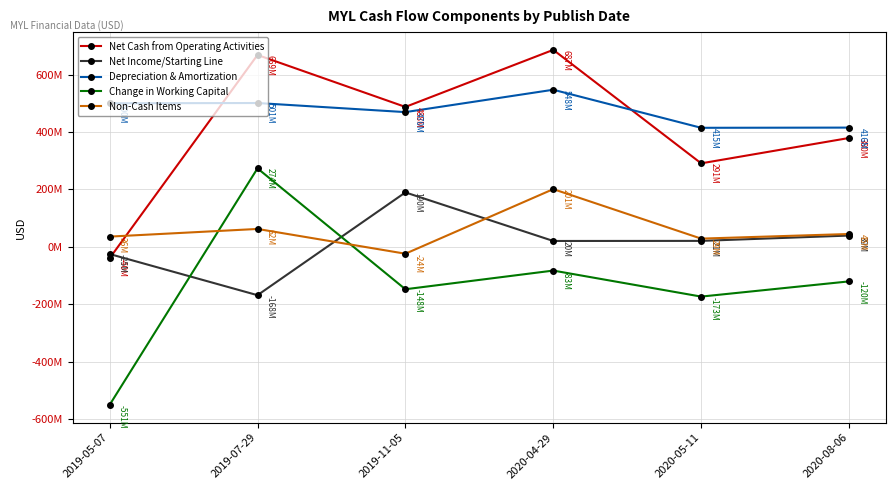

Reading left to right, list all the values displayed in this chart.

Net Cash from Operating Activities: -39700000	668900000	487800000	686700000	291100000	379500000
Net Income/Starting Line: -25000000	-168500000	189800000	20500000	20800000	39400000
Depreciation & Amortization: 500500000	501400000	469700000	547700000	415000000	415700000
Change in Working Capital: -550900000	273600000	-147800000	-82700000	-173400000	-120400000
Non-Cash Items: 35700000	62400000	-23900000	201200000	28700000	44800000